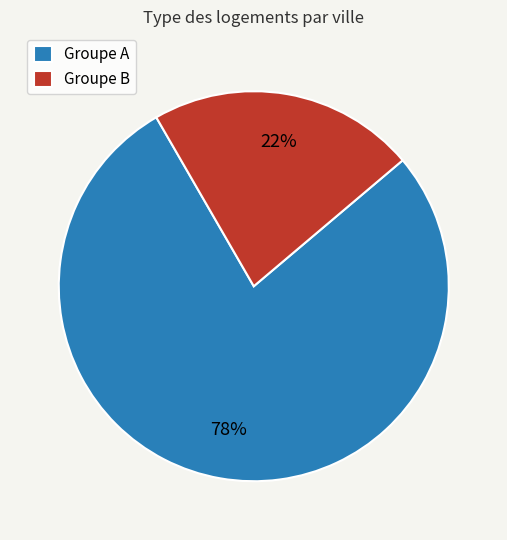

To the nearest percent, what is the difference between the largest and smallest slice percentages?

56%